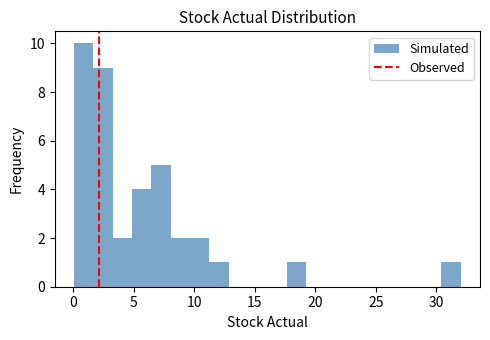

Read against the x-axis, roughly where is the centre of the tallest bar?

1.0